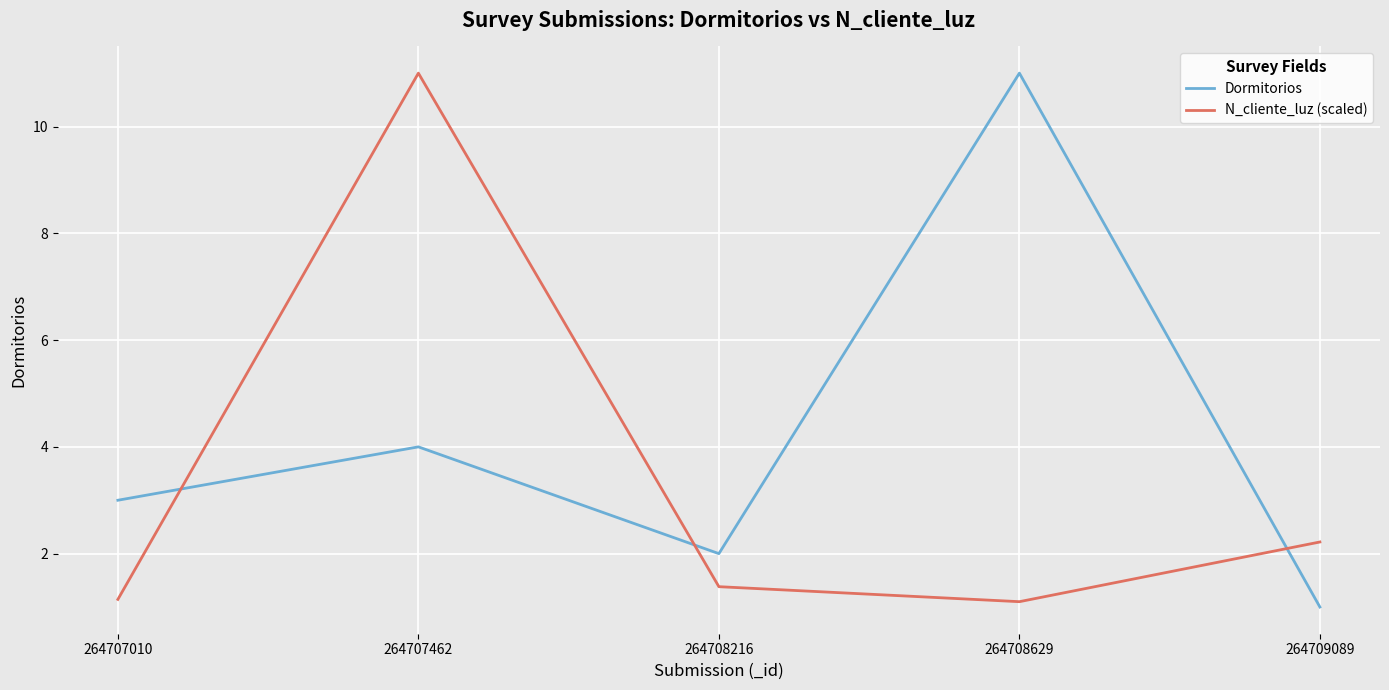

What is the spread (max minus min) of values at 264707010?

1.9